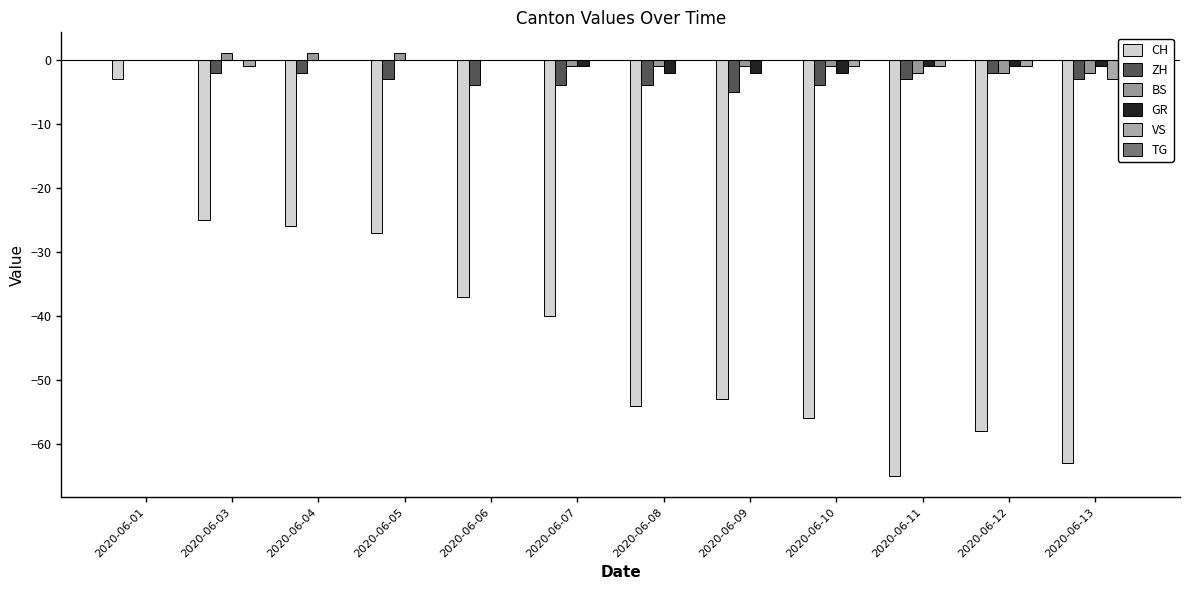

What is the sum of all CH values?

-507